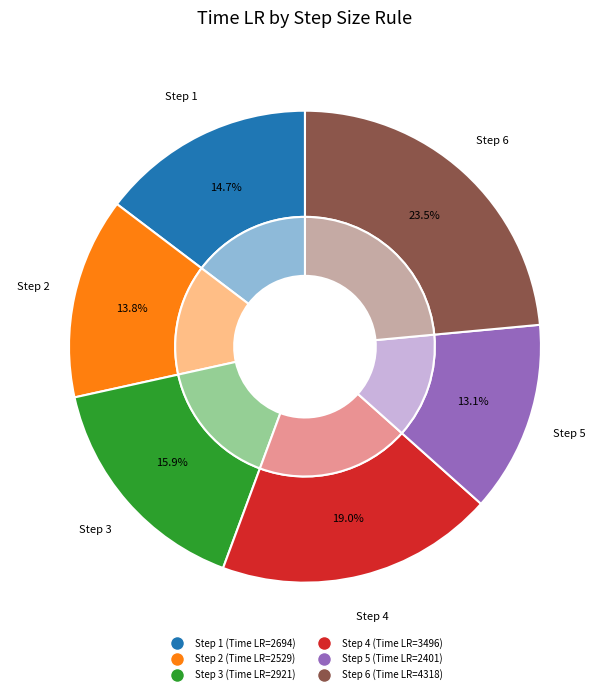

What is the smallest slice in the pie chart?

5